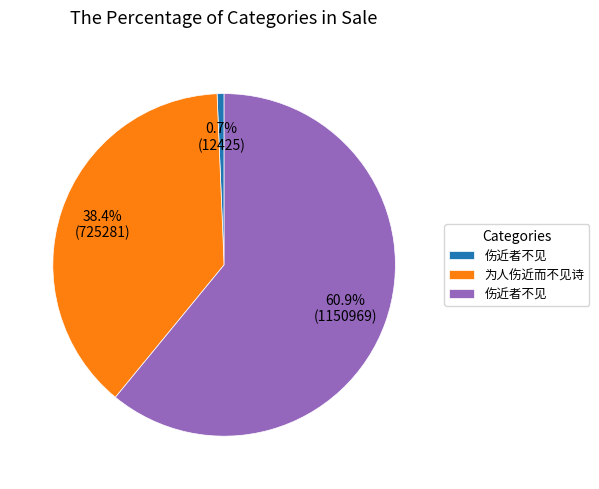

Is there any slice that represents more than half of the pie?

Yes